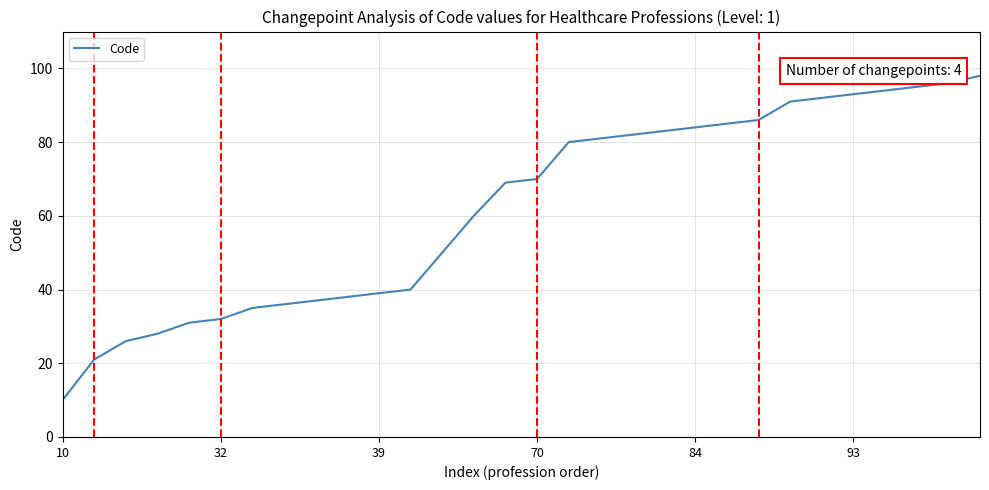

What is the difference between the maximum and minimum values?

88